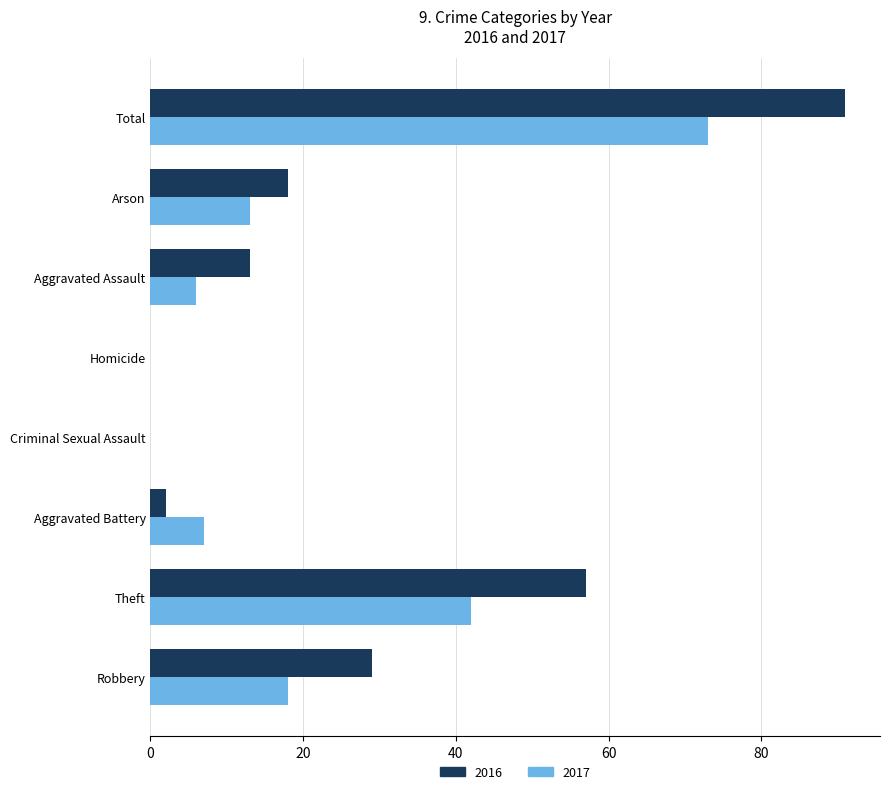

Where is 2017 nearest to the value 36?

Theft